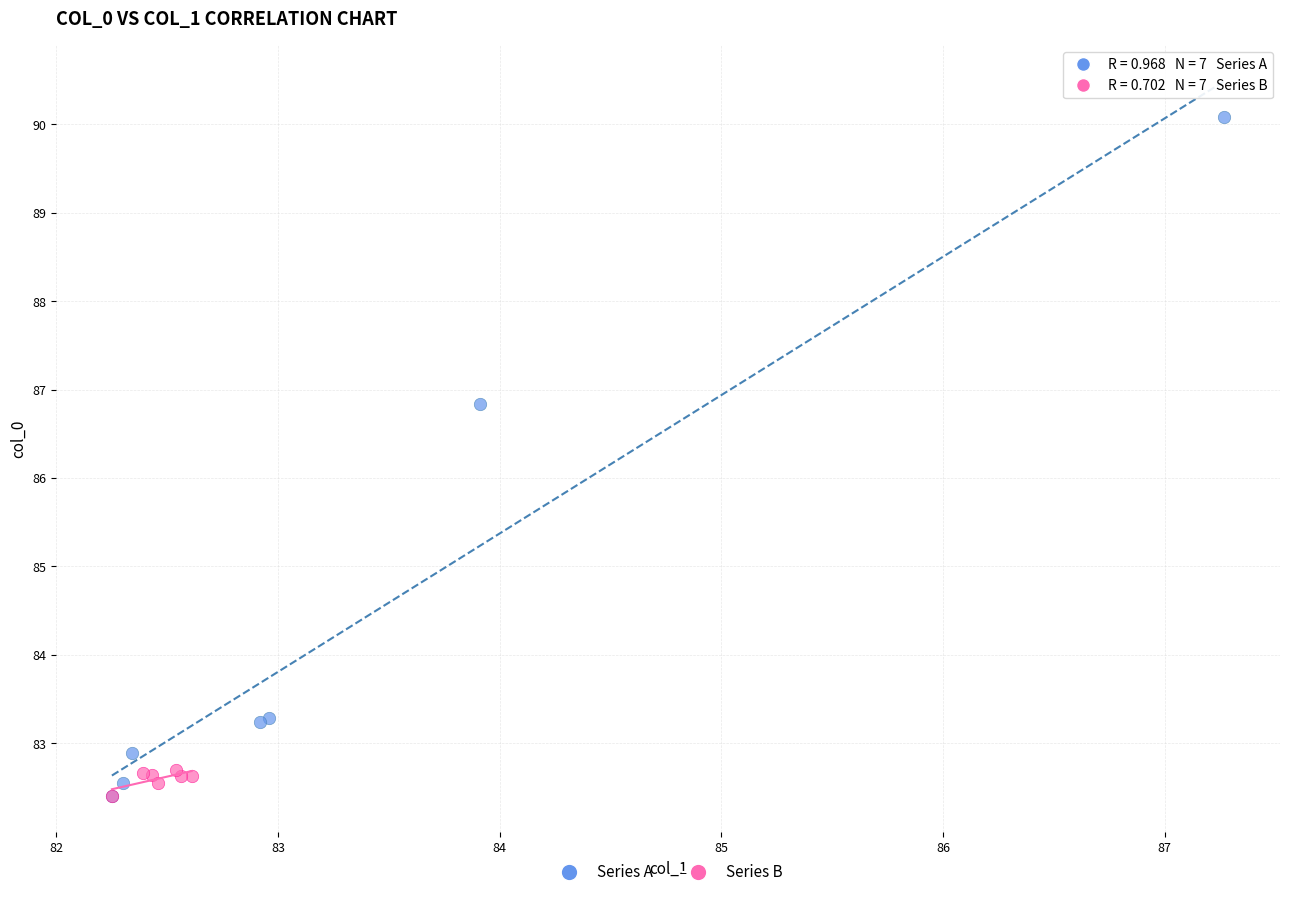

Which series reaches the maximum Y coordinate?

Series A